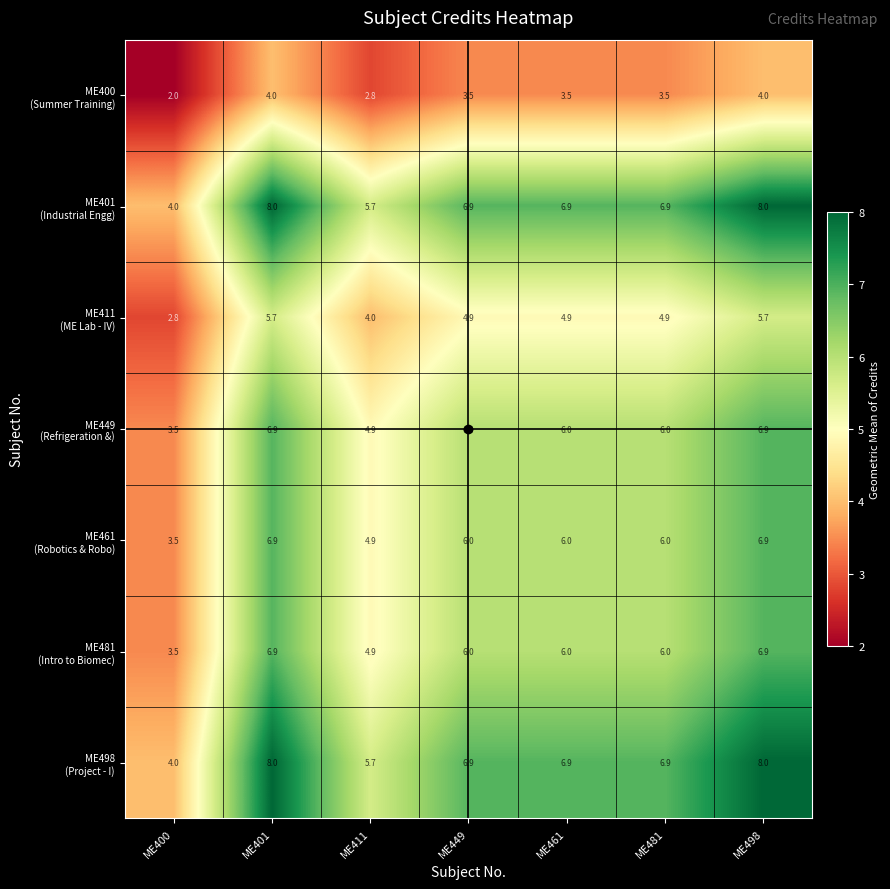

What is the difference between the highest and lowest values at ME411?

2.9